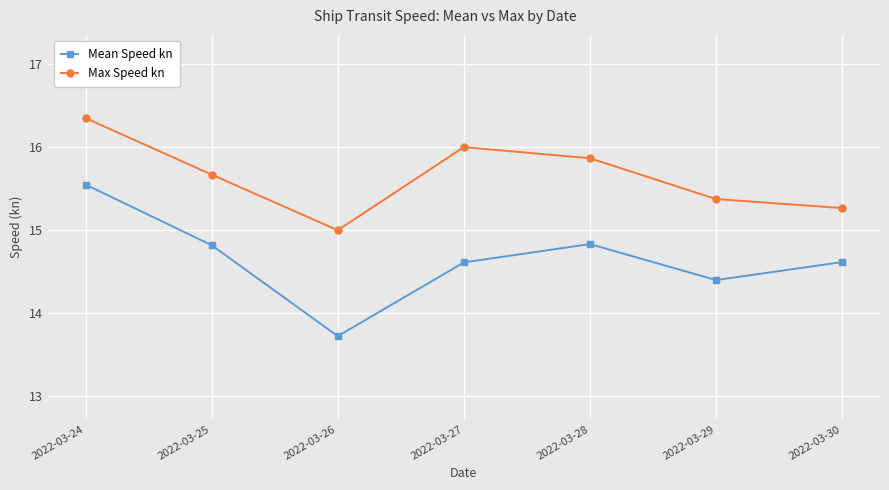

What is the spread (max minus min) of values at 2022-03-26?

1.3